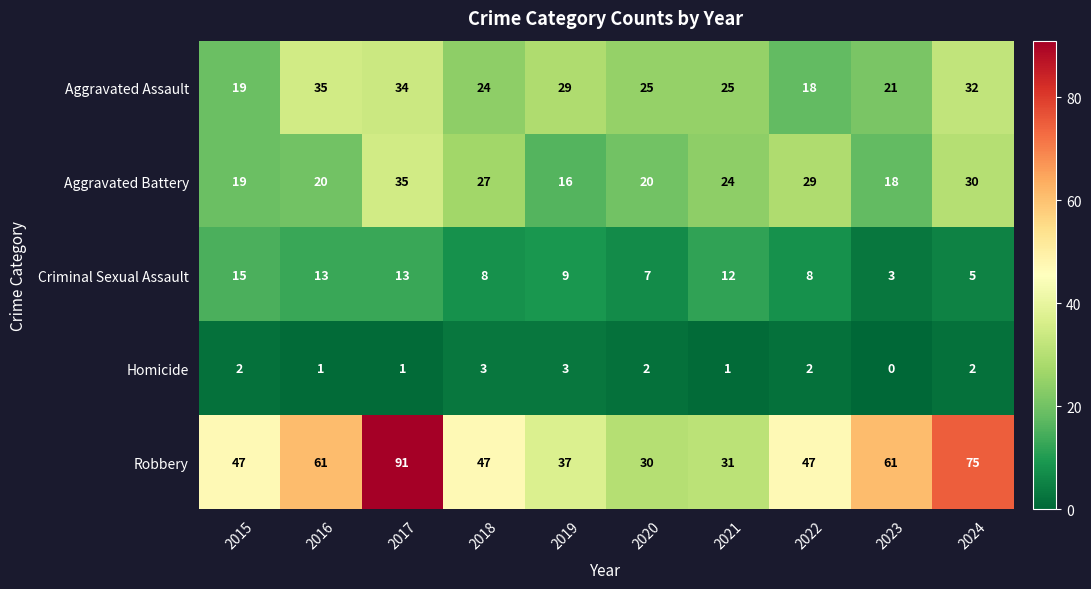

Between 2019 and 2021, which series saw the biggest shift?

Aggravated Battery